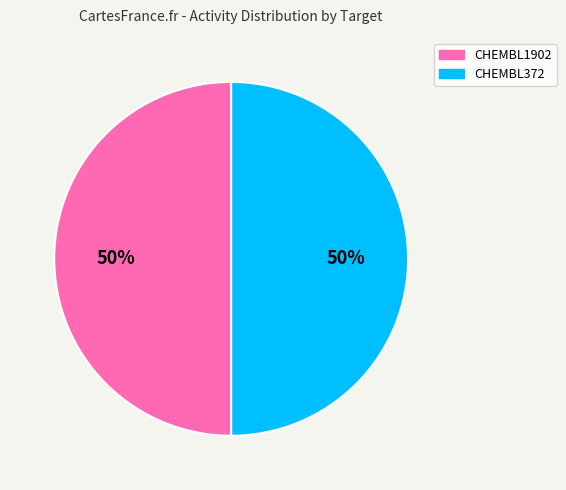

The CHEMBL1902 slice represents 39% of the pie. True or false?

False